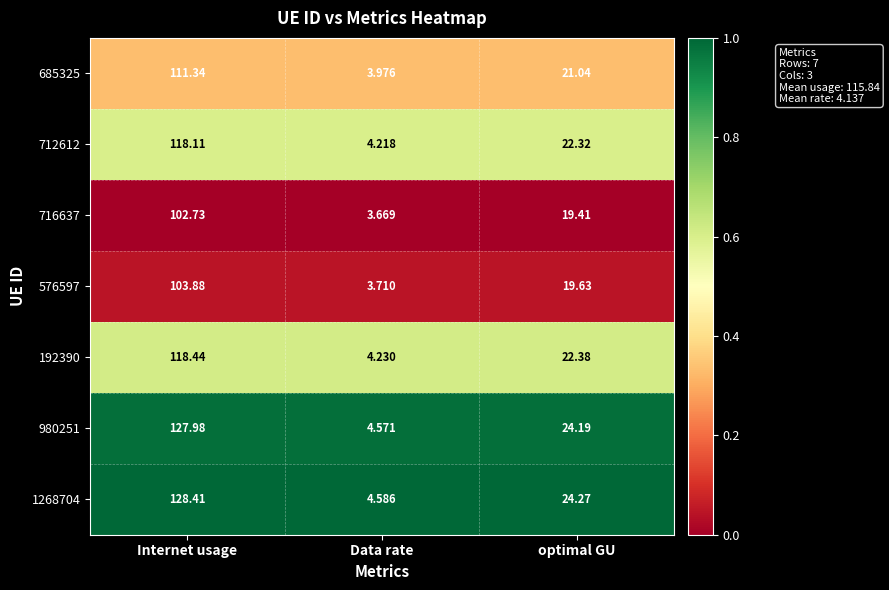

Where is 192390 nearest to the value 61?

optimal GU